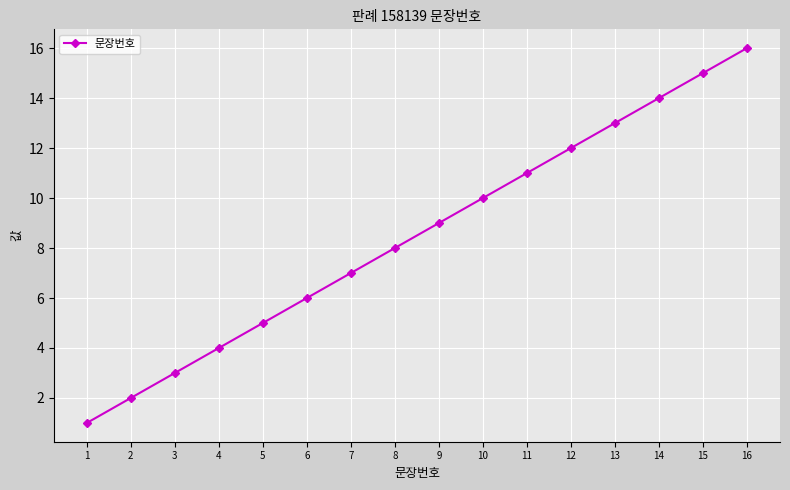

At which label is the value closest to 8?

8